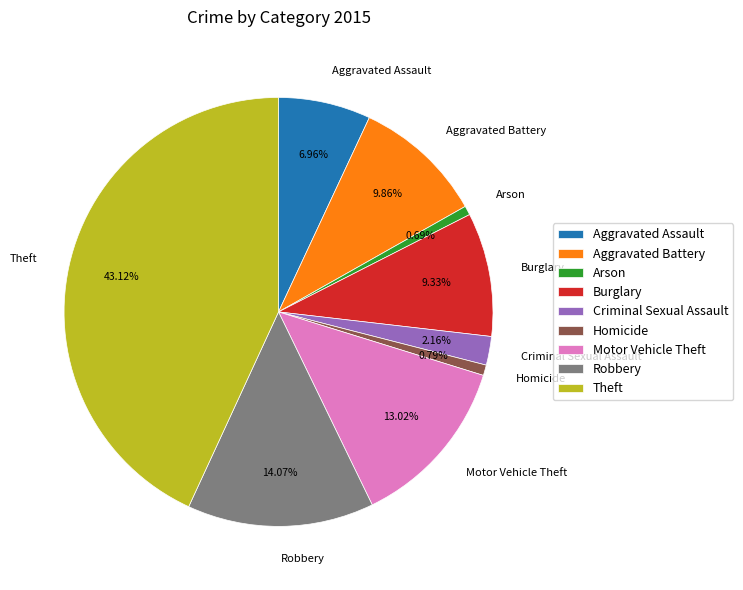

Combined, do Burglary and Motor Vehicle Theft account for over 50%?

No